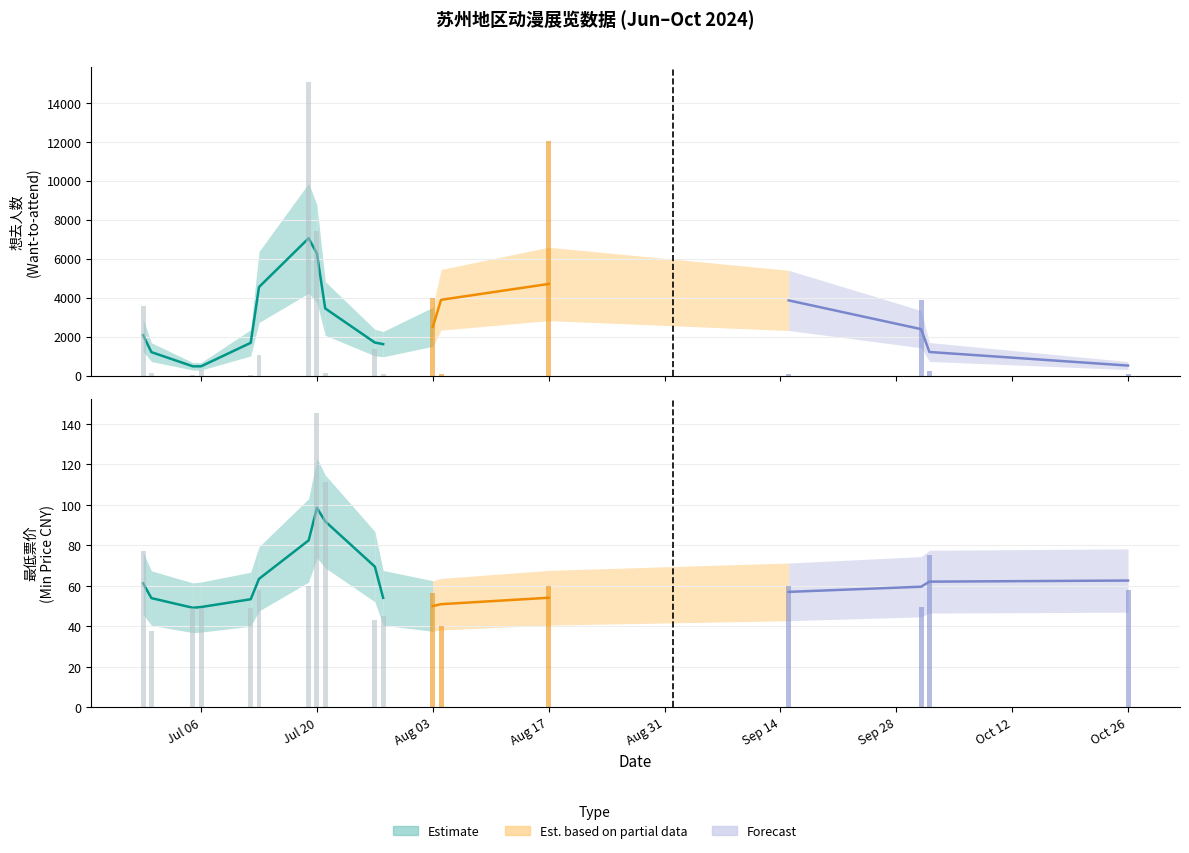

What is the difference between the second highest and minimum values in the 想去人数 series?

10808.0